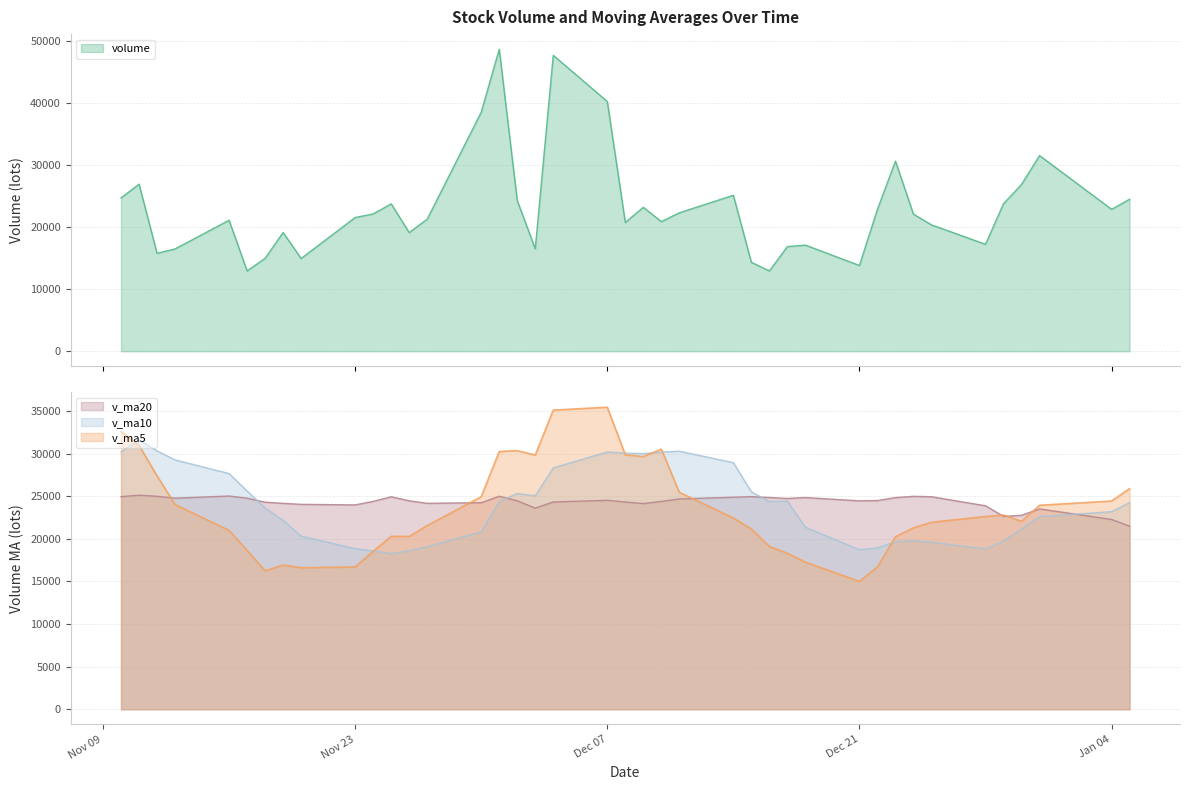

What is the lowest value of the volume series?

12933.3